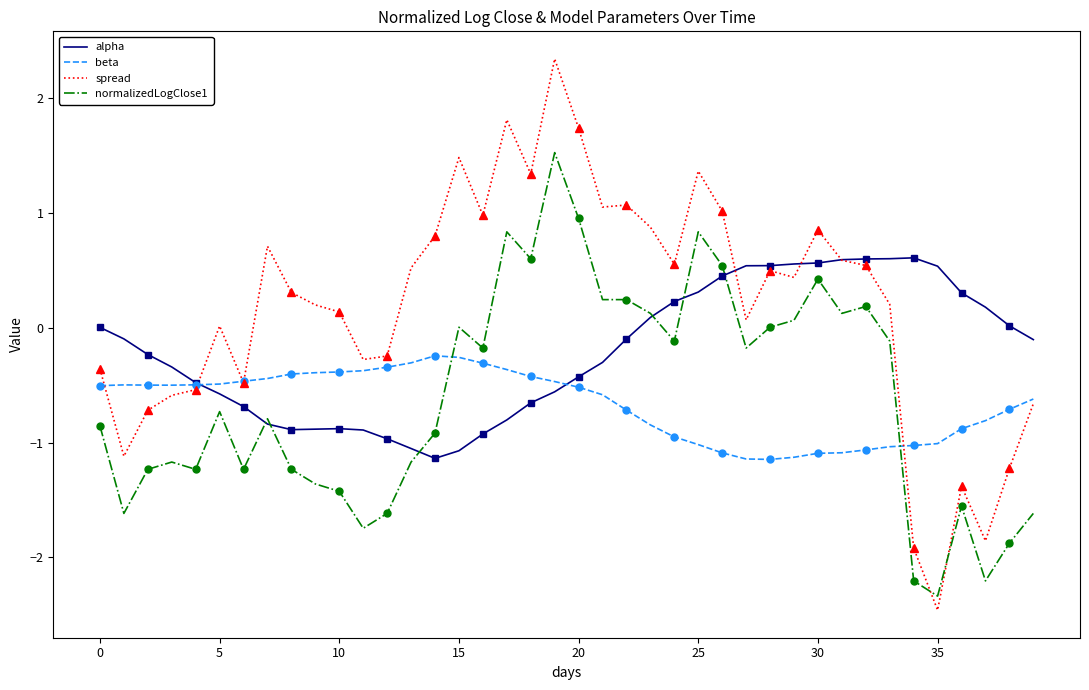

How many values in the alpha series exceed 0?

17